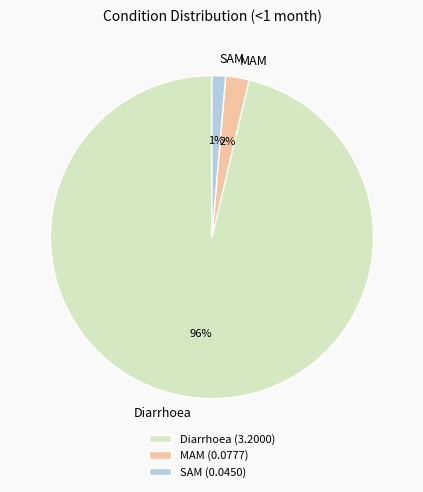

What is the majority slice?

Diarrhoea